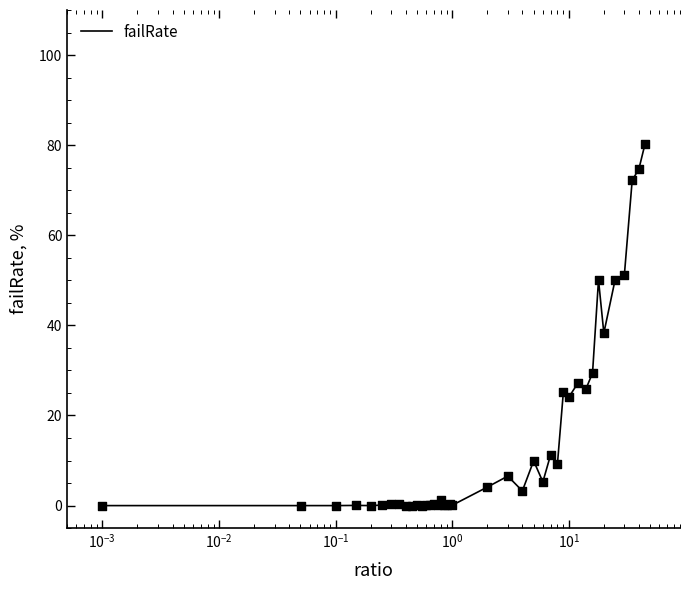

What is the maximum value shown in the chart?

80.2